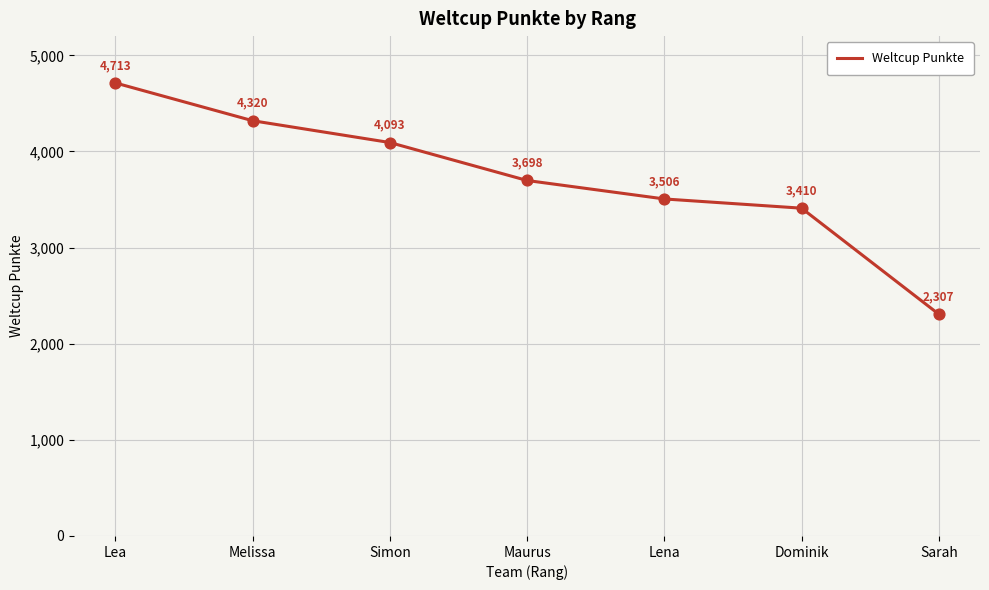

What is the ratio of the value at Melissa to the value at Maurus?

1.2